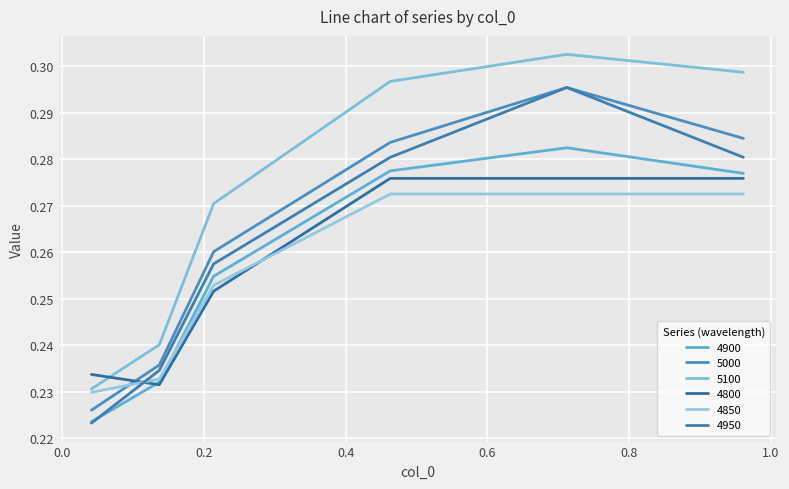

Where is 5000 nearest to the value 0?

0.0410958904109589